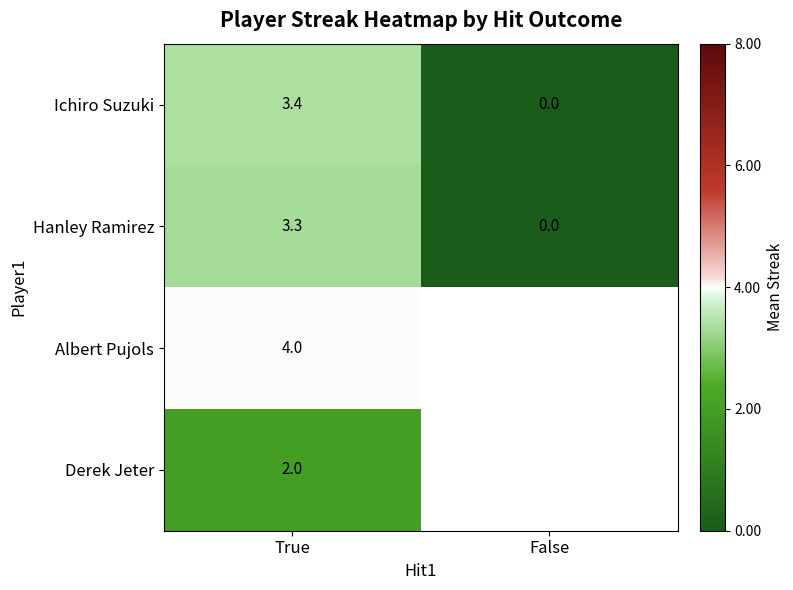

Where does the Hanley Ramirez series first go above 3?

True